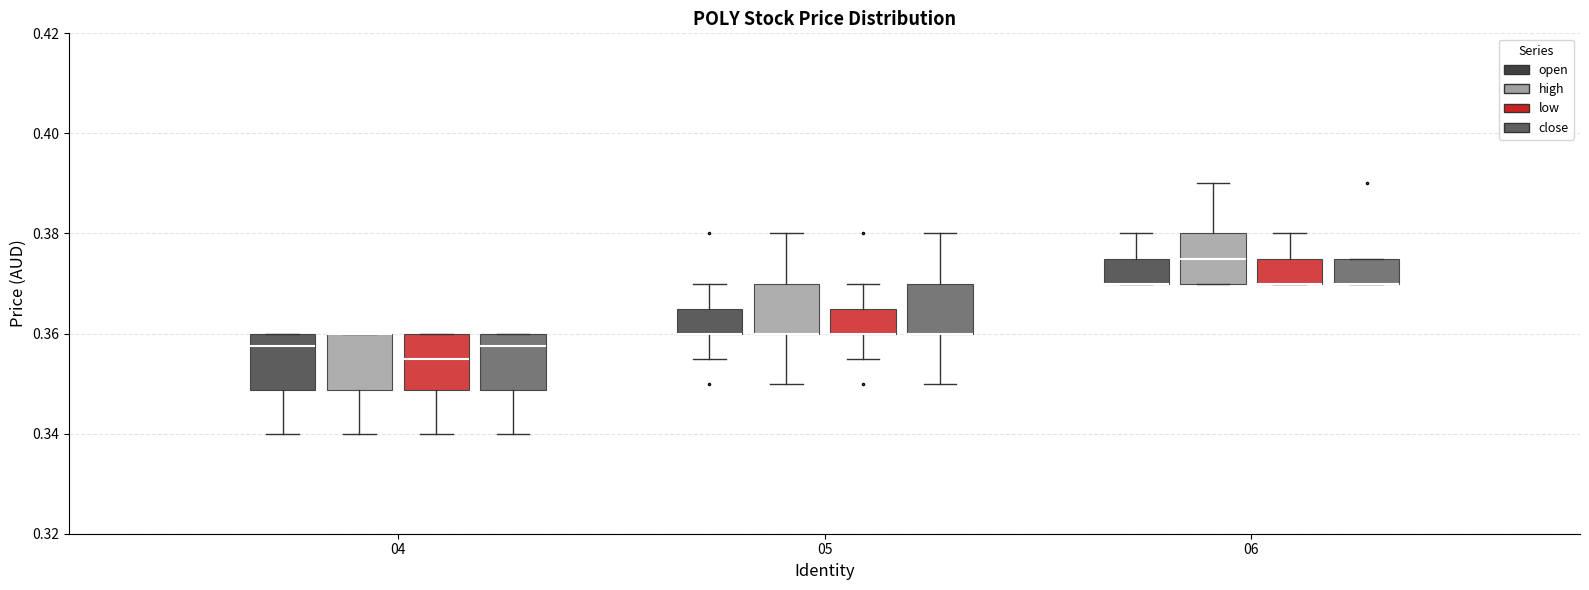

Reading left to right, read every box against the y-axis: the position of its median line, the range the box covers, and the ends of its whiskers. The values are not printed on the chart, so give them approximately, as read against the axis.

04 (open): median 0.358, box 0.348 to 0.360, whiskers 0.340 to 0.360
04 (high): median 0.360 (drawn on the box's upper edge), box 0.348 to 0.360, whiskers 0.340 to 0.360
04 (low): median 0.356, box 0.348 to 0.360, whiskers 0.340 to 0.360
04 (close): median 0.358, box 0.348 to 0.360, whiskers 0.340 to 0.360
05 (open): median 0.360 (drawn on the box's lower edge), box 0.360 to 0.366, whiskers 0.356 to 0.370
05 (high): median 0.360 (drawn on the box's lower edge), box 0.360 to 0.370, whiskers 0.350 to 0.380
05 (low): median 0.360 (drawn on the box's lower edge), box 0.360 to 0.366, whiskers 0.356 to 0.370
05 (close): median 0.360 (drawn on the box's lower edge), box 0.360 to 0.370, whiskers 0.350 to 0.380
06 (open): median 0.370 (drawn on the box's lower edge), box 0.370 to 0.376, whiskers 0.370 to 0.380
06 (high): median 0.376, box 0.370 to 0.380, whiskers 0.370 to 0.390
06 (low): median 0.370 (drawn on the box's lower edge), box 0.370 to 0.376, whiskers 0.370 to 0.380
06 (close): median 0.370 (drawn on the box's lower edge), box 0.370 to 0.376, whiskers 0.370 to 0.376